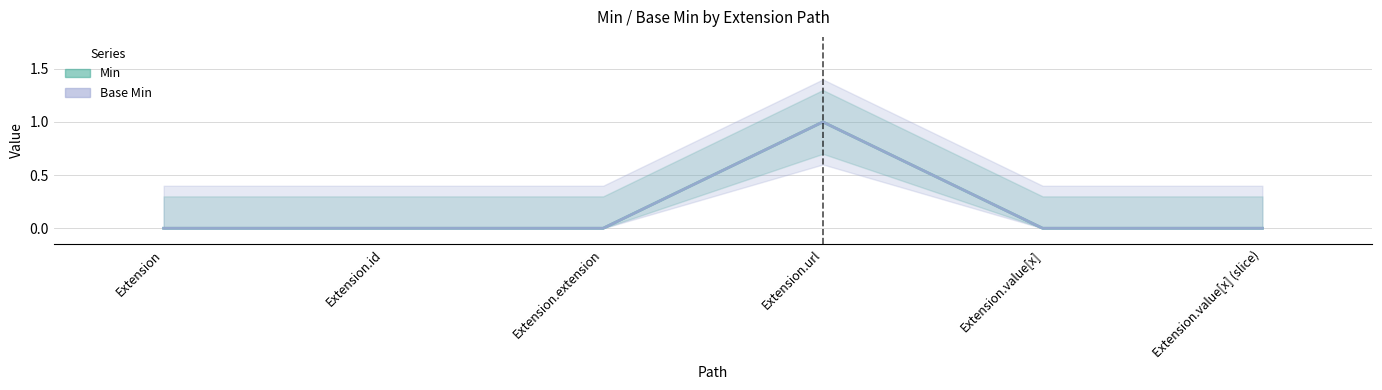

Does the chart display data point markers on the line(s)?

No